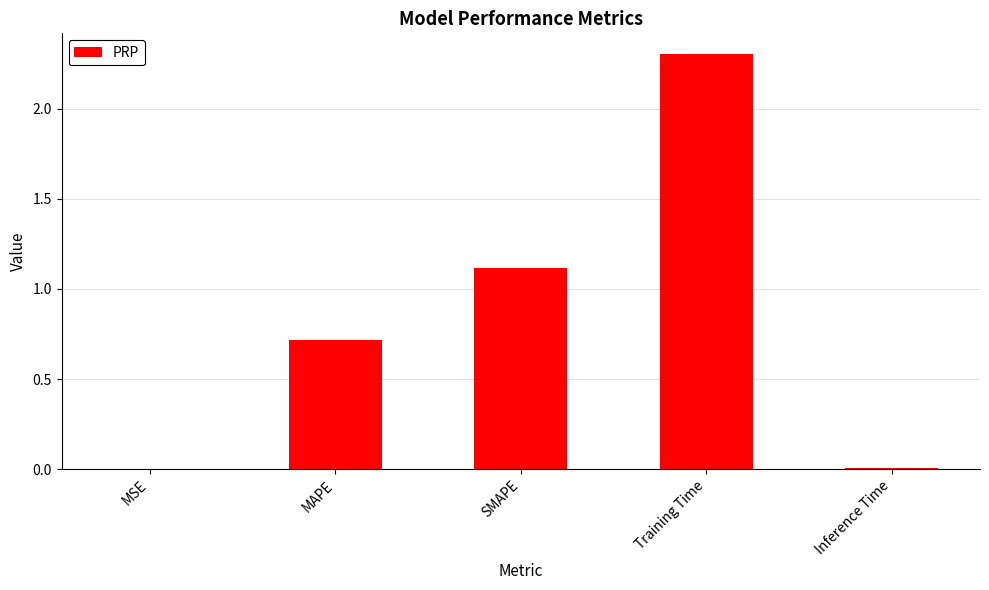

What is the approximate value at SMAPE?

1.1